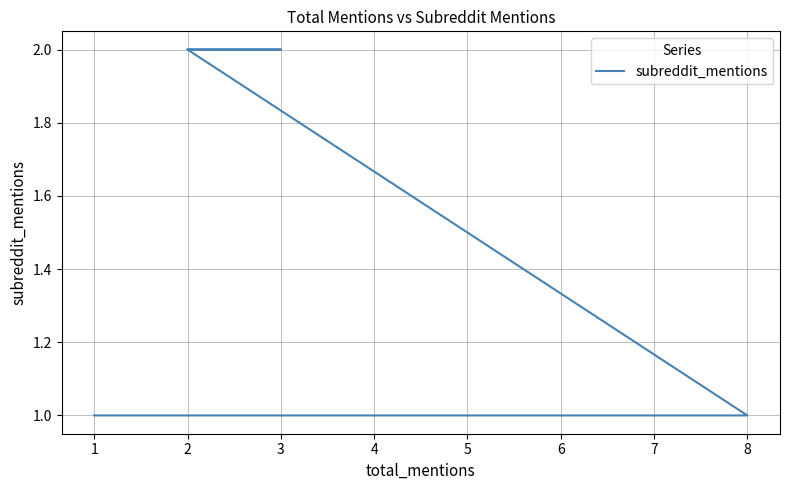

What is the ratio of the value at 2 to the value at 1?

2.0